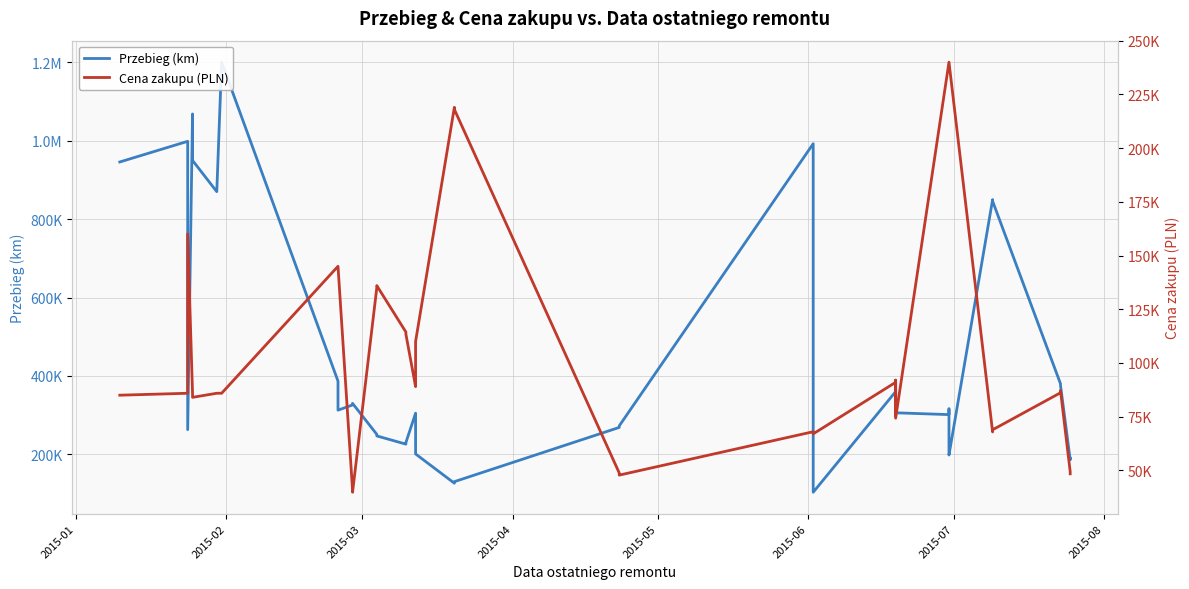

Which series has the largest total across all categories?

Przebieg (km)